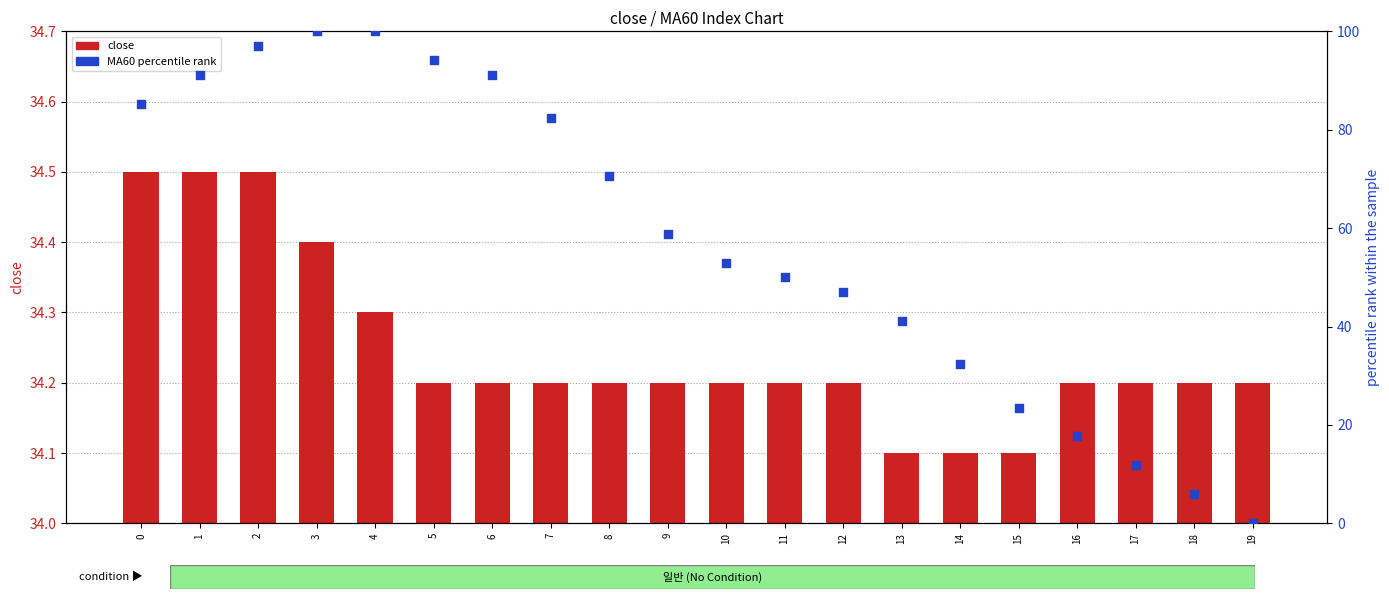

What is the total value across all series at 4?

134.3